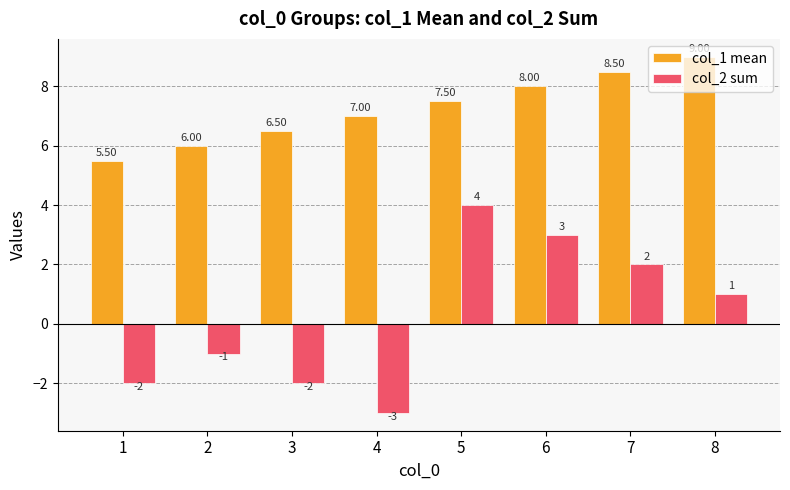

How many data points in col_2 sum are less than 1?

4